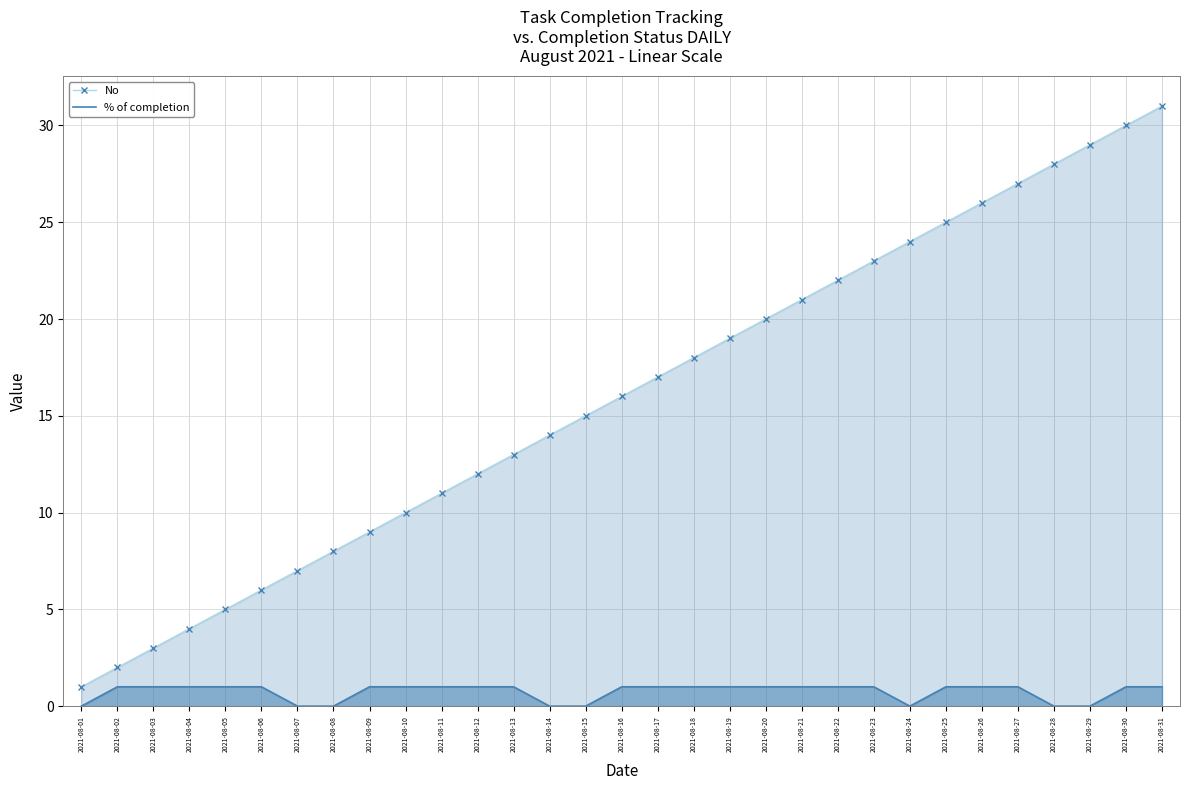

How many lines are shown in the chart?

2